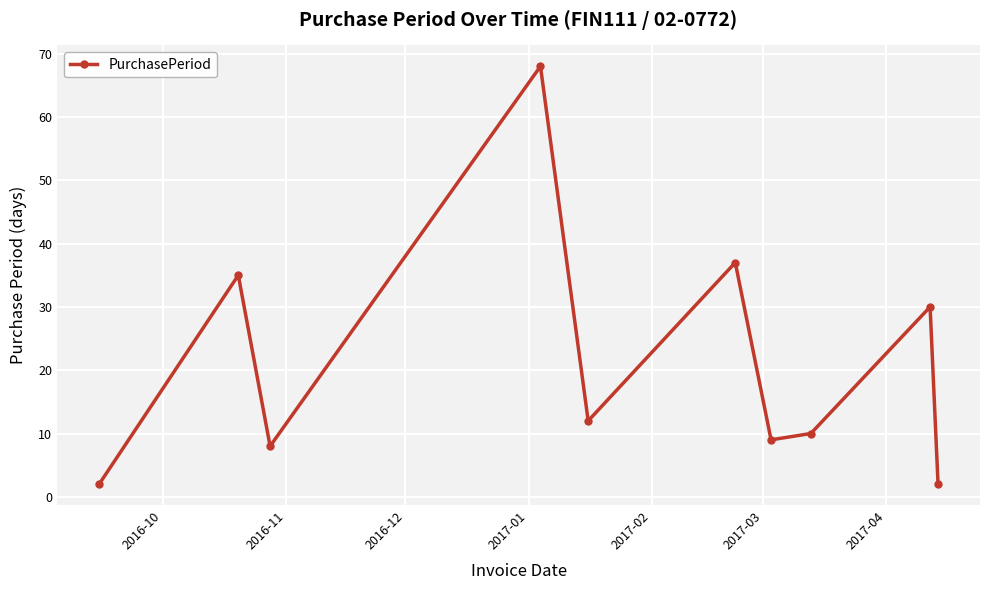

What is the smallest value displayed?

2